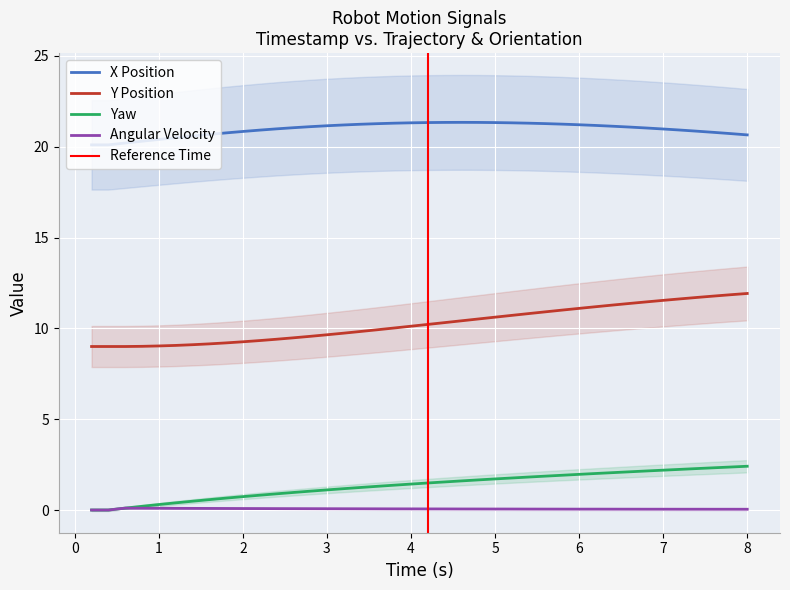

True or false: Yaw and Y Position intersect in this chart.

False